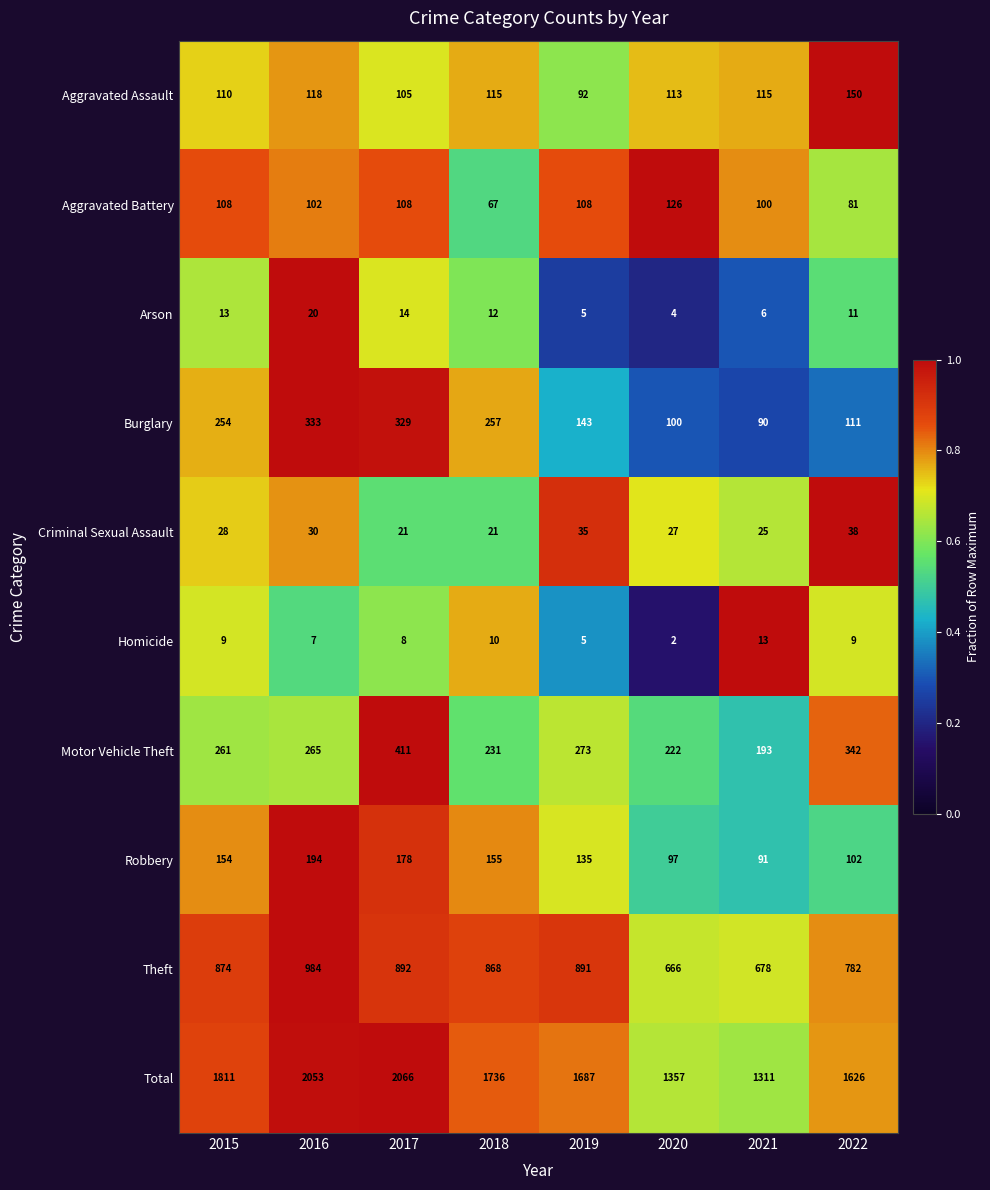

Count the number of categories in the chart.

8